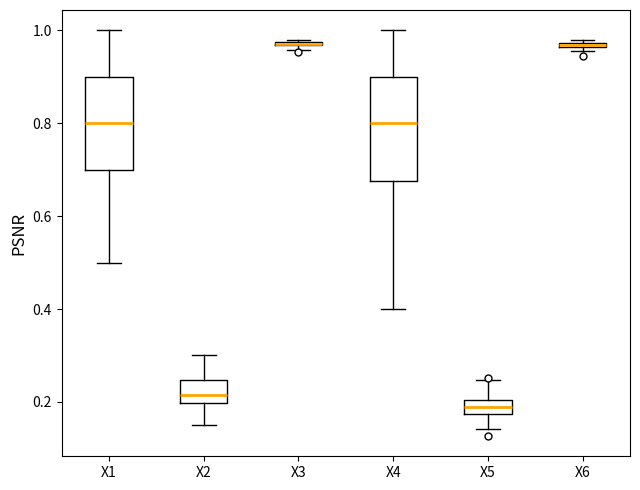

Which box is the tallest, from its lower edge to its upper edge?

X4